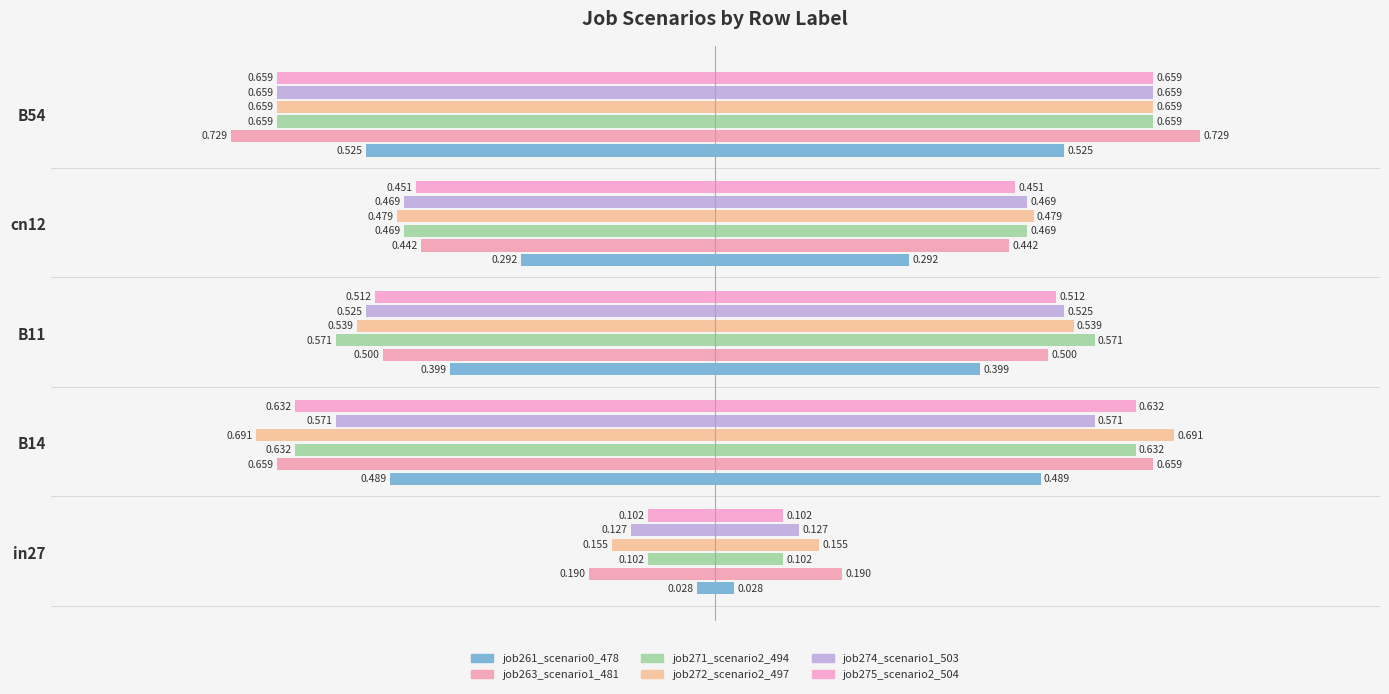

Which series changed the most between B11 and B54?

job263_scenario1_481